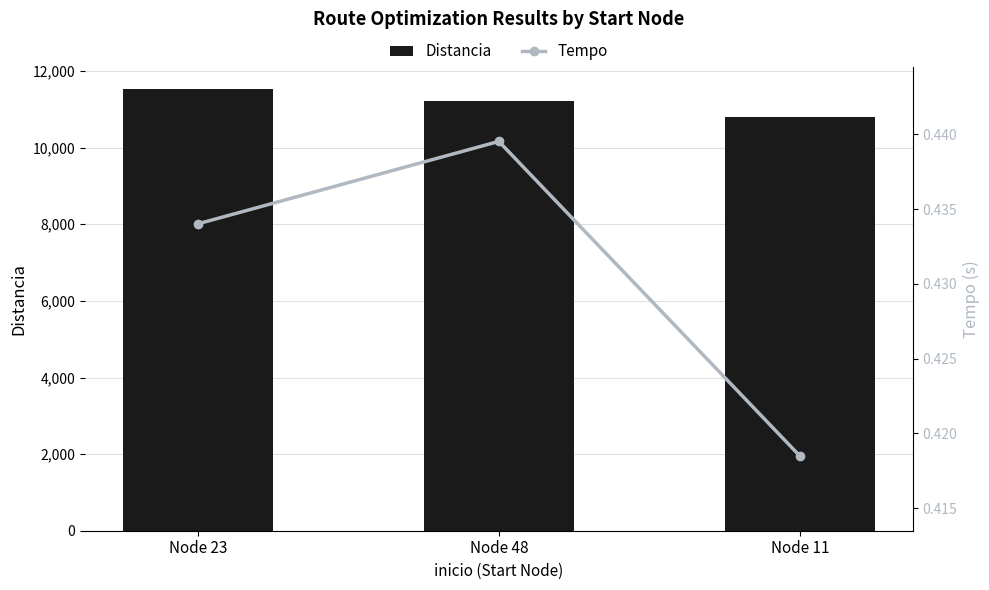

How many series are shown in this chart?

2